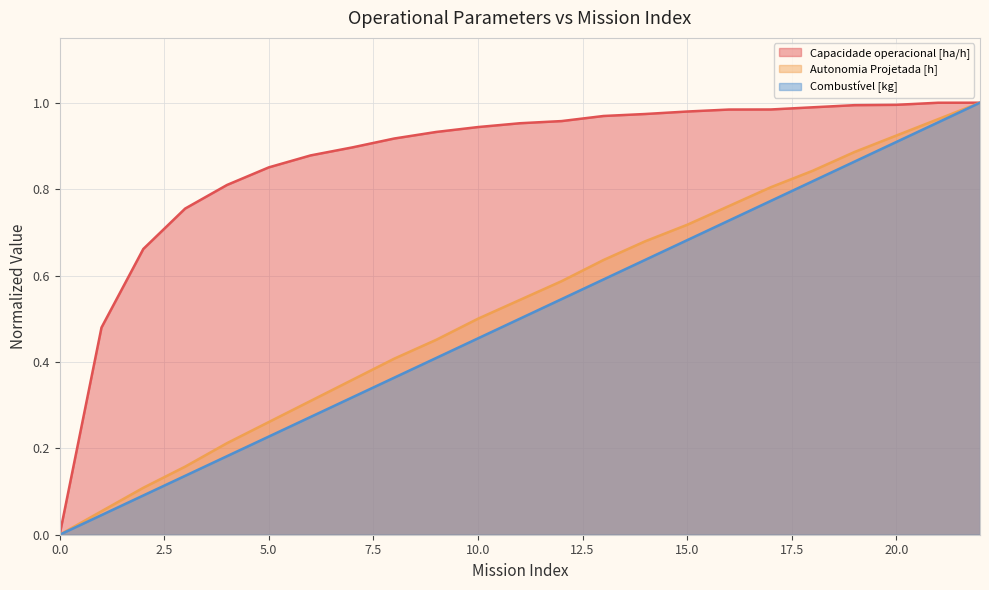

Between 0.0 and 20.0, which series saw the biggest shift?

Capacidade operacional [ha/h]